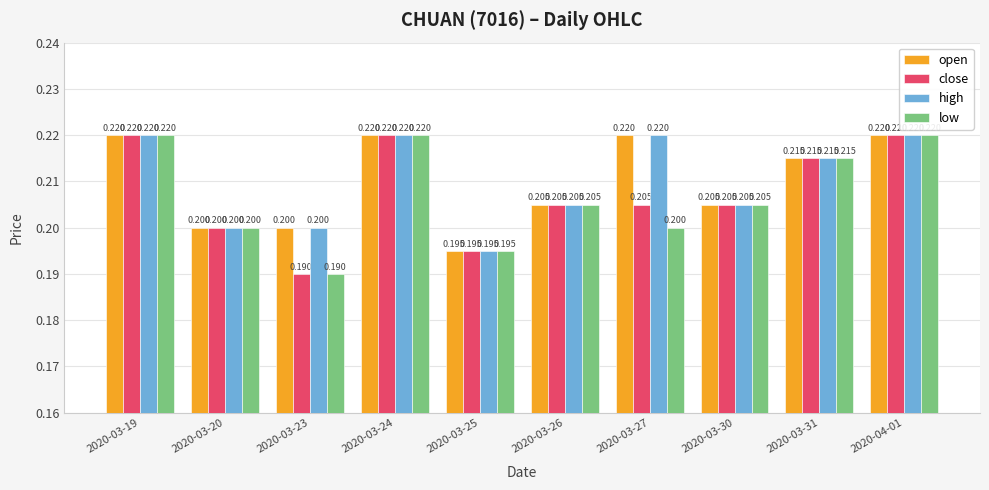

What is the highest value of the open series?

0.2